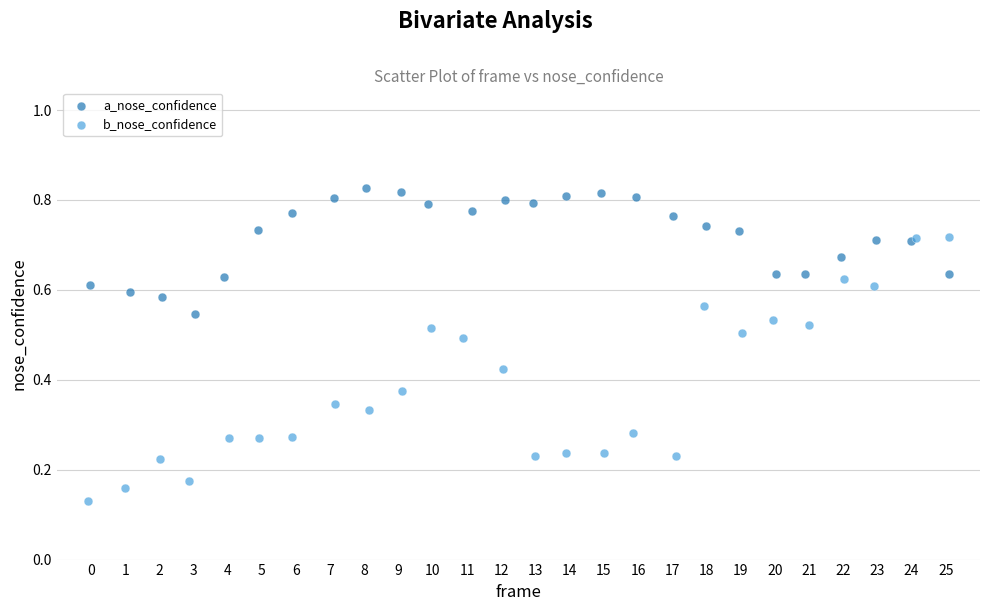

Which series reaches the minimum Y coordinate?

b_nose_confidence